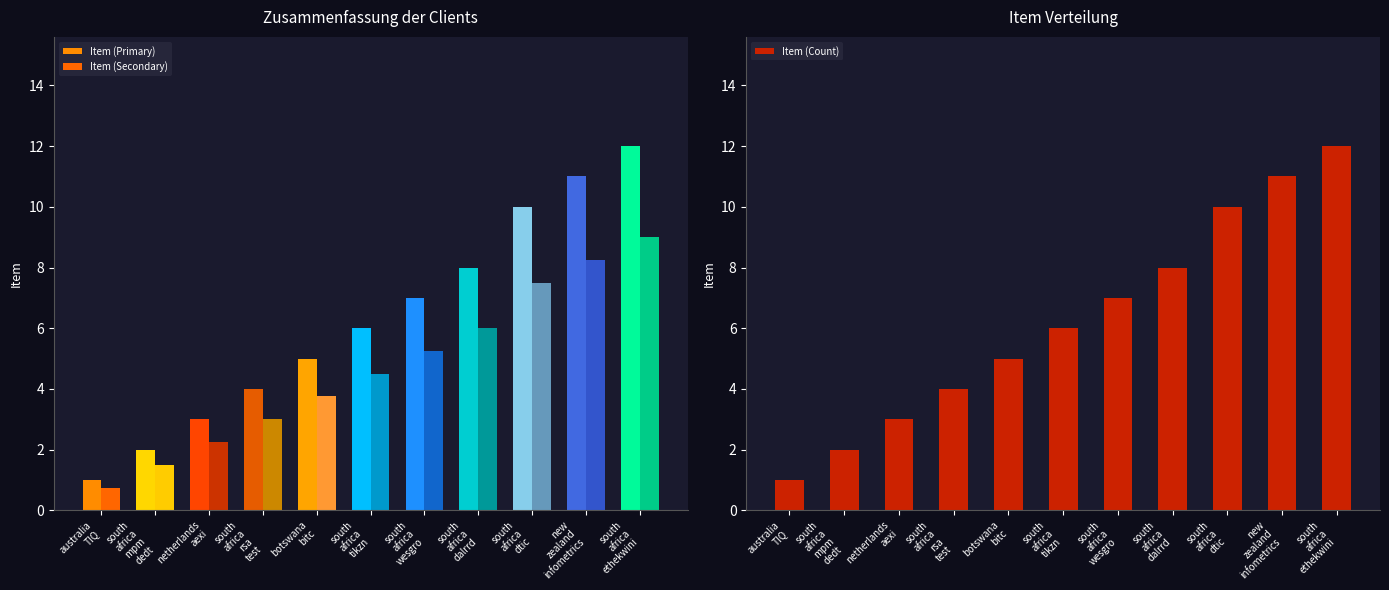

How many groups of bars are there?

11